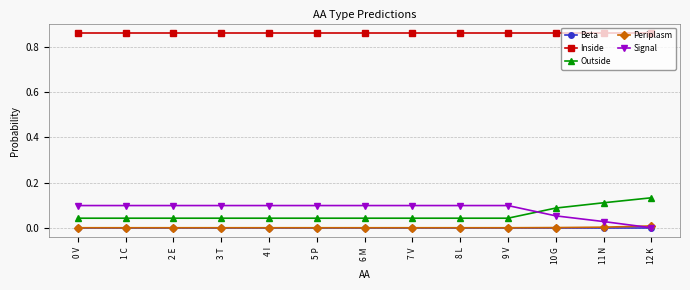

The Beta series shows 0.0 at 4 I. True or false?

True